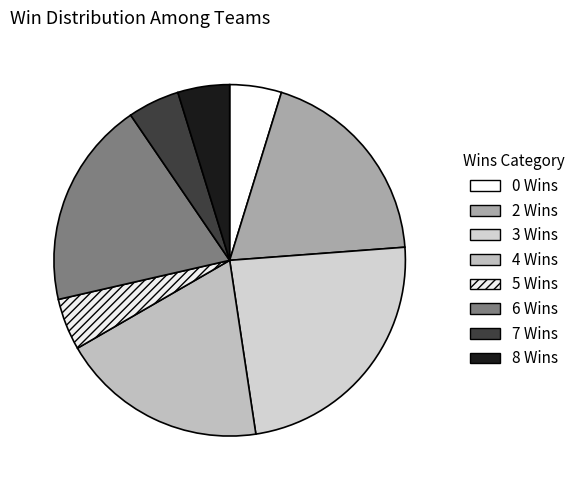

Which category has the biggest portion of the pie?

3 Wins